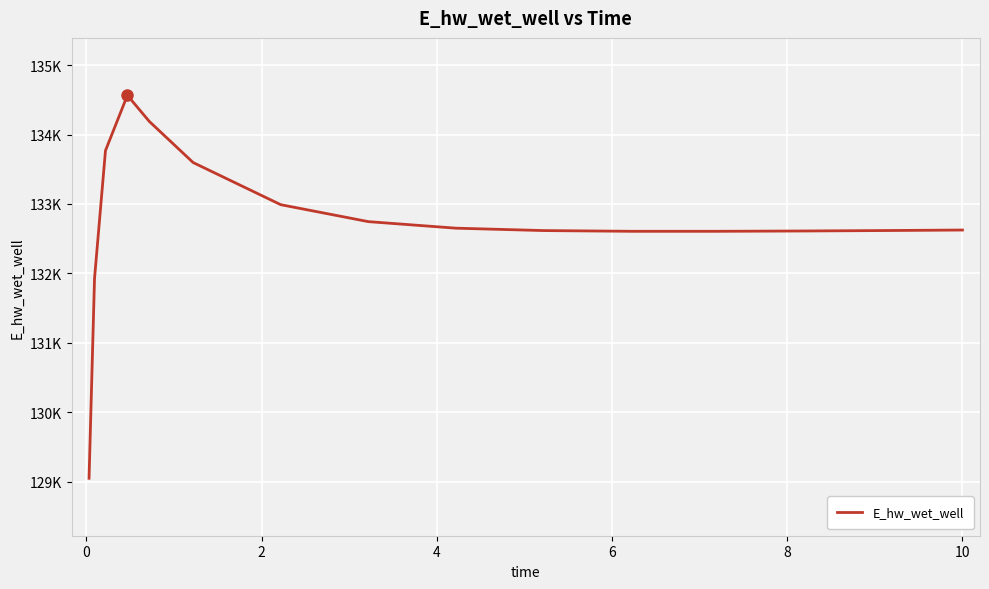

At which category does the chart reach its peak across all series?

4